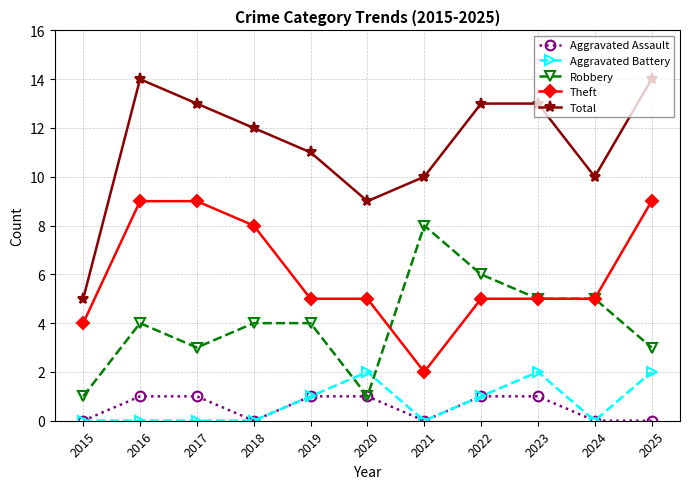

How many distinct data groups are displayed?

5